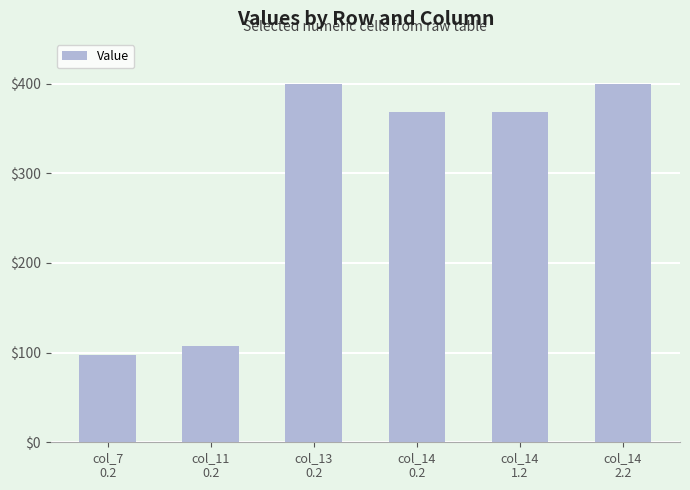

What is the label of the 4th bar from the left?

col_14
0.2